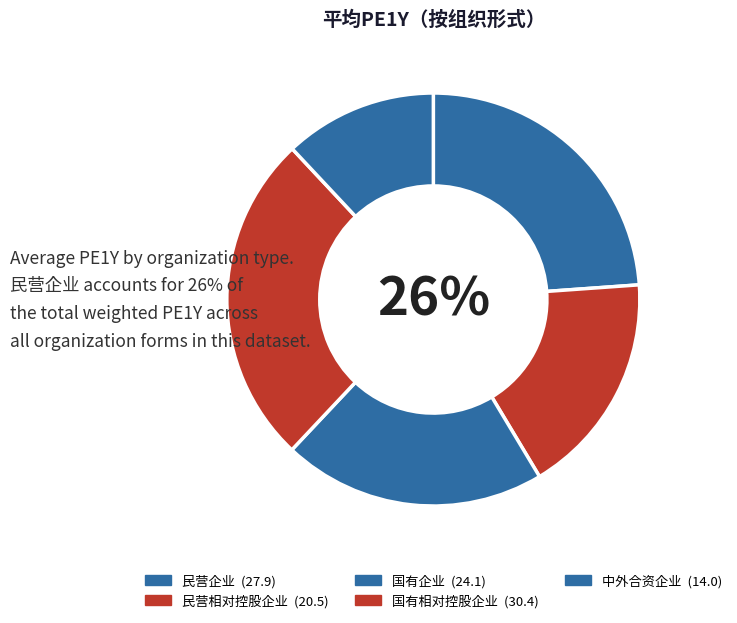

How many segments does this pie chart have?

5